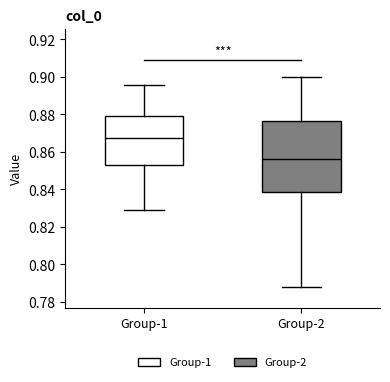

Which box has the highest median line?

Group-1